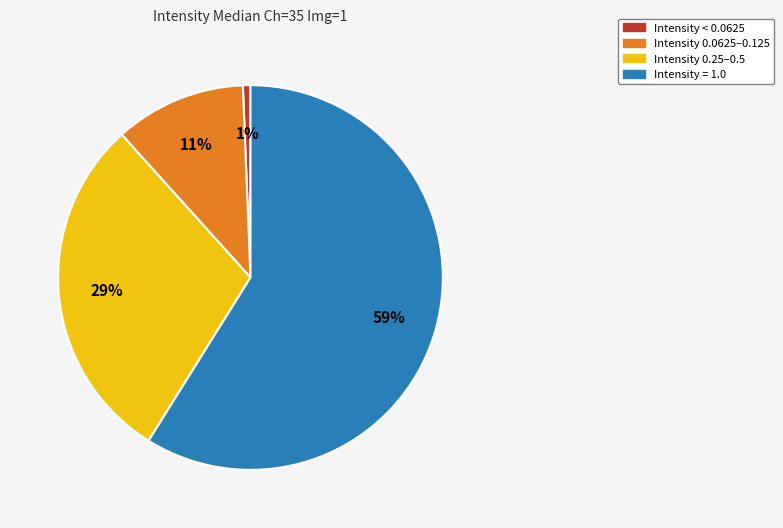

Does any single category account for the majority?

Yes